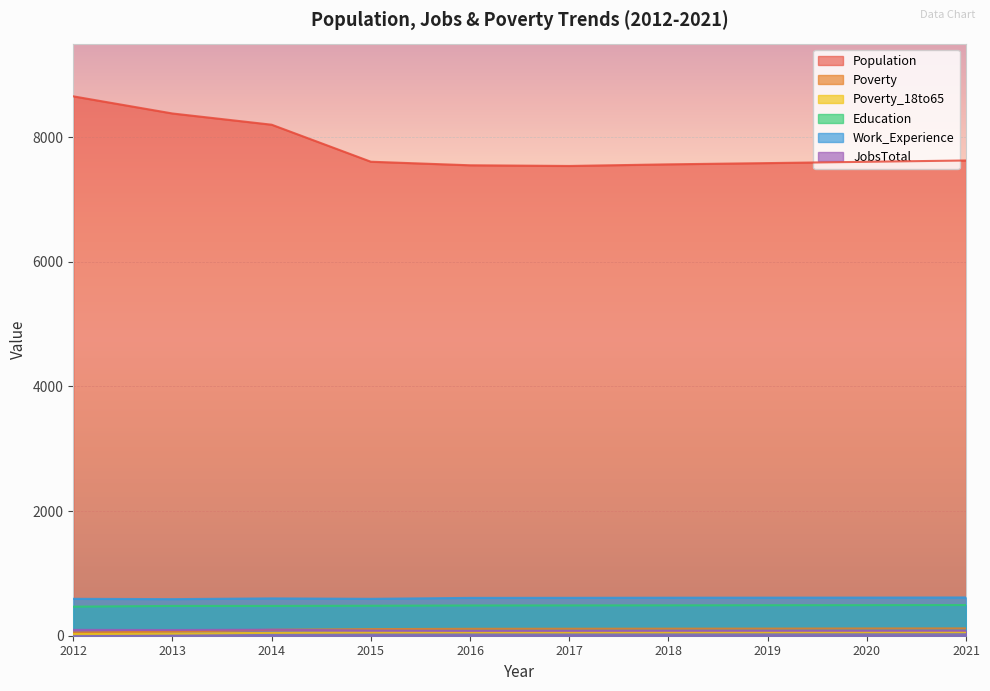

What is the smallest value displayed?

26